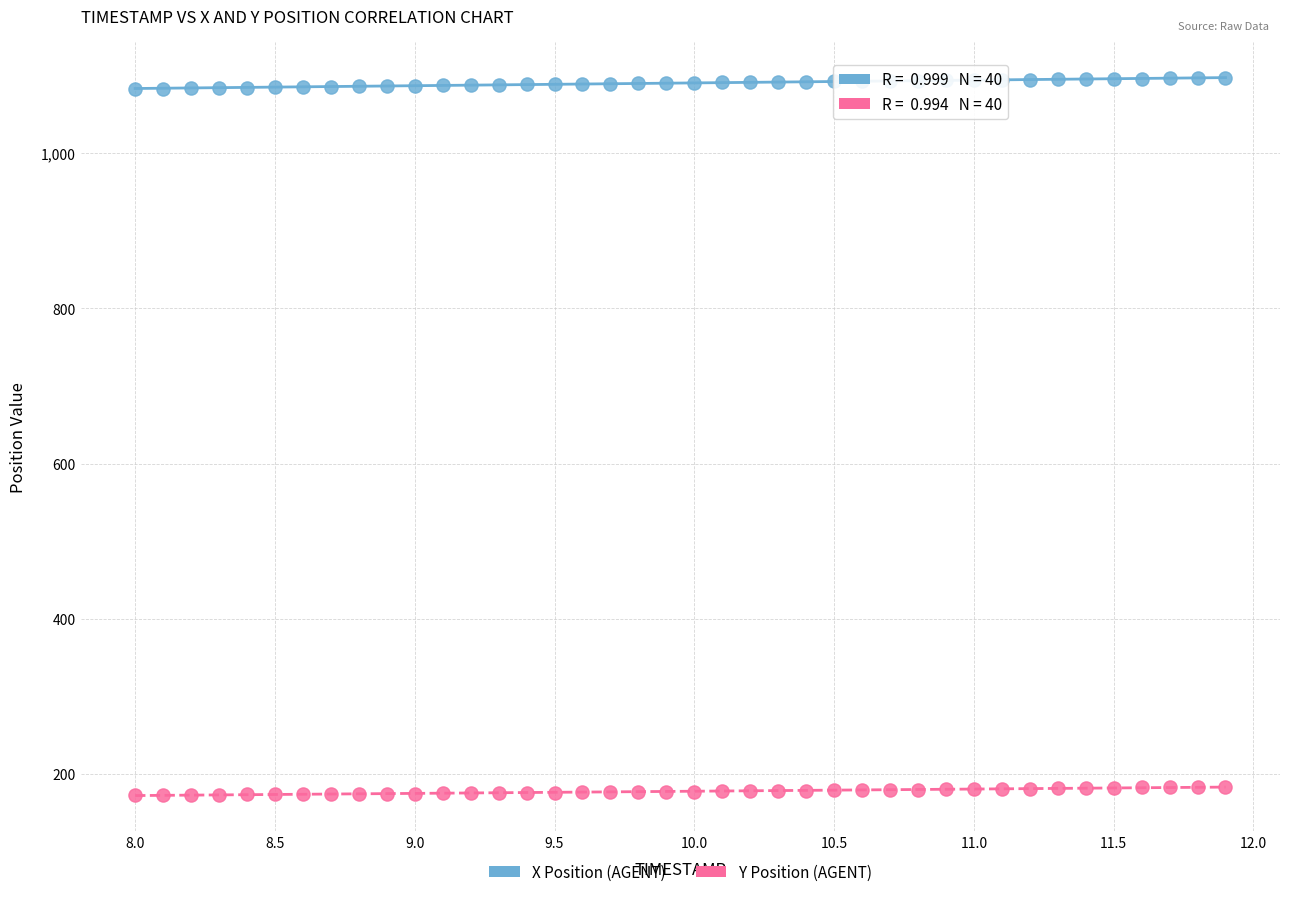

Across all data points, what is the range of X values (max minus min)?

3.9